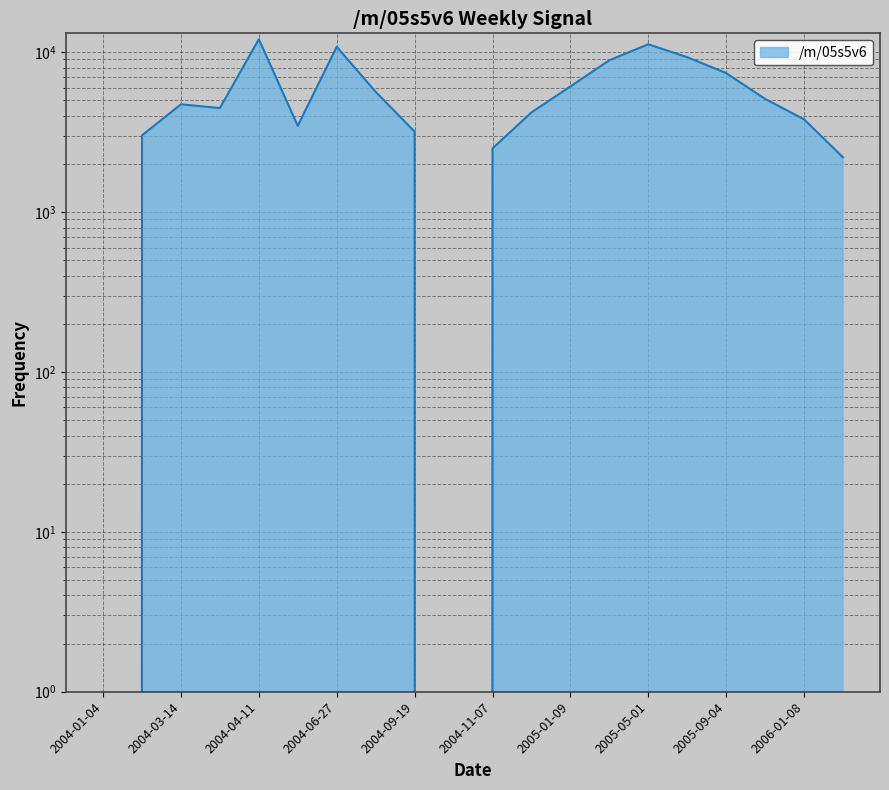

What value does the data have at 2005-11-06?

5100.0